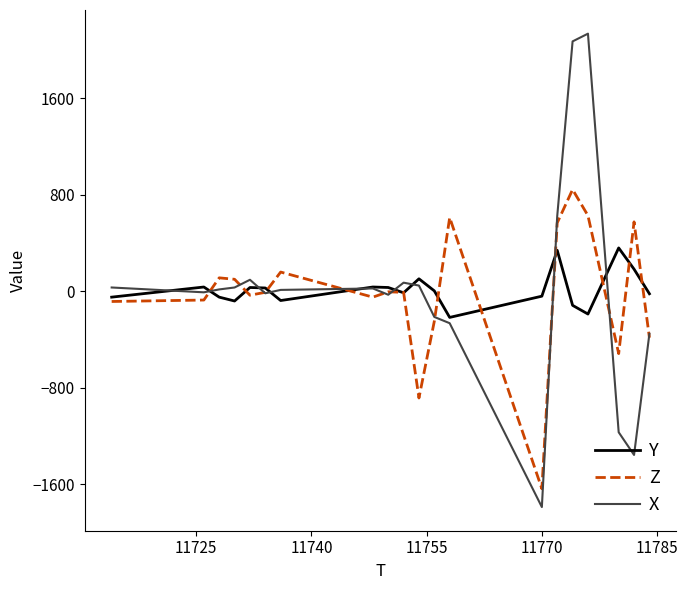

Which series has the widest spread of values?

X